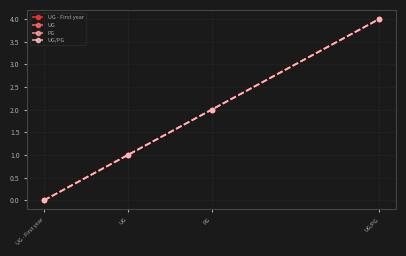

Reading left to right, extract all data points from this chart.

UG - First year: UG - First year=0	UG=1	PG=2	UG/PG=4
UG: UG - First year=0	UG=1	PG=2	UG/PG=4
PG: UG - First year=0	UG=1	PG=2	UG/PG=4
UG/PG: UG - First year=0	UG=1	PG=2	UG/PG=4